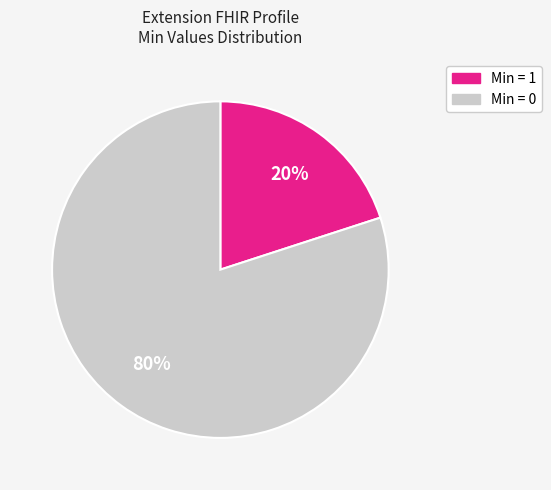

Does any single category account for the majority?

Yes